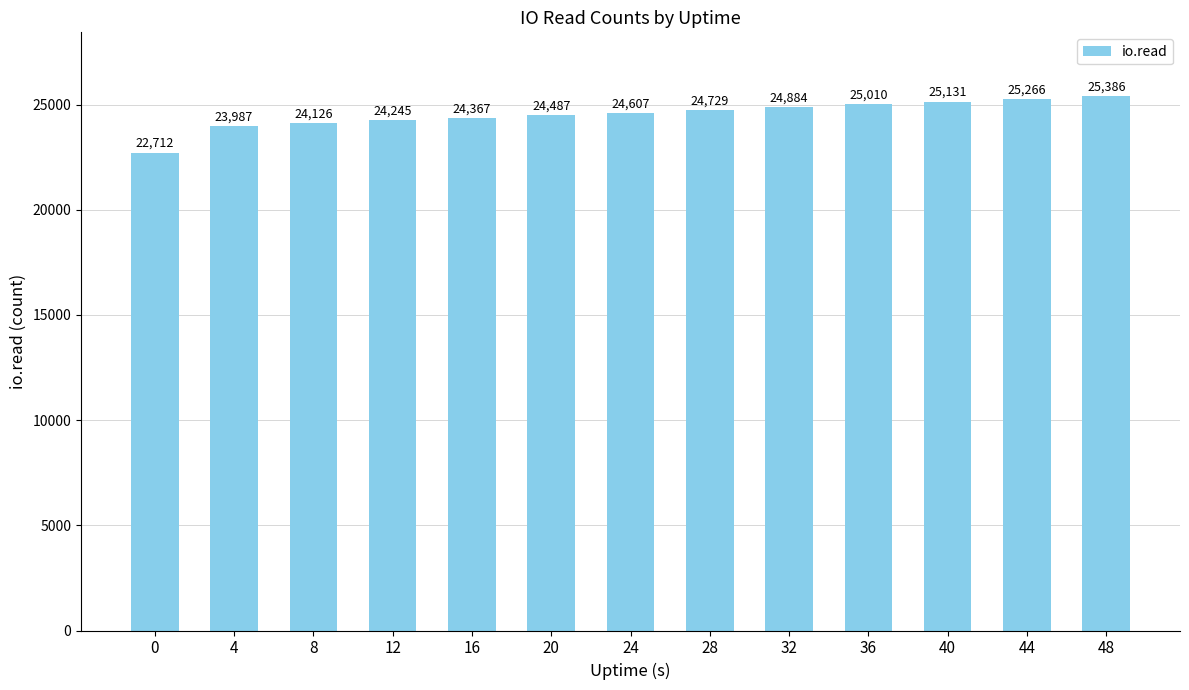

How many bars are there in total?

13